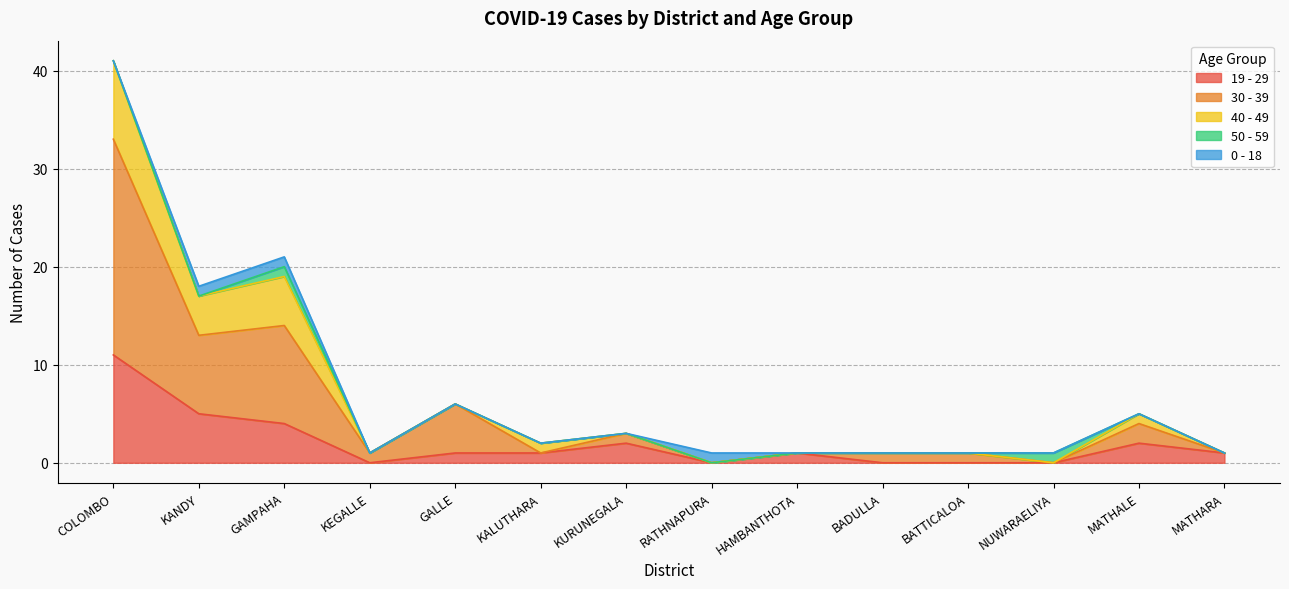

Is the value of 40 - 49 at MATHARA greater than the value of 30 - 39 at RATHNAPURA?

Yes